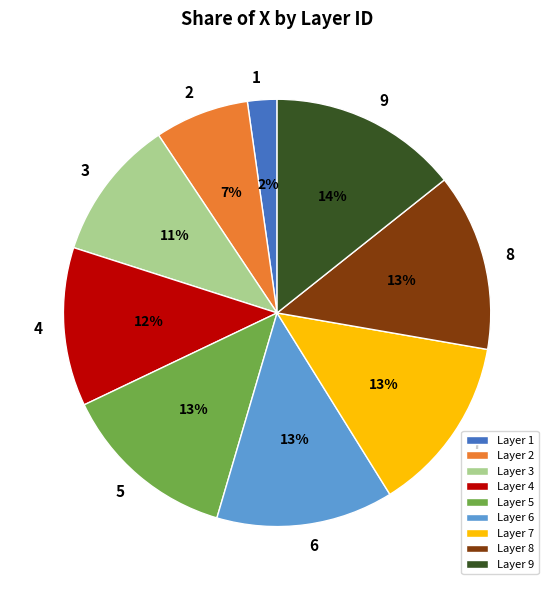

The 2 slice represents 7% of the pie. True or false?

True